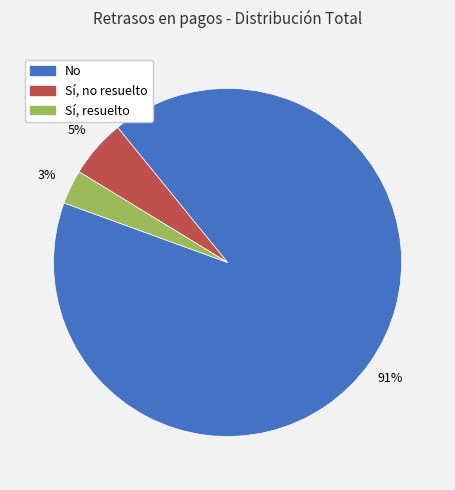

To the nearest percent, what is the combined percentage of Sí, resuelto and No?

95%